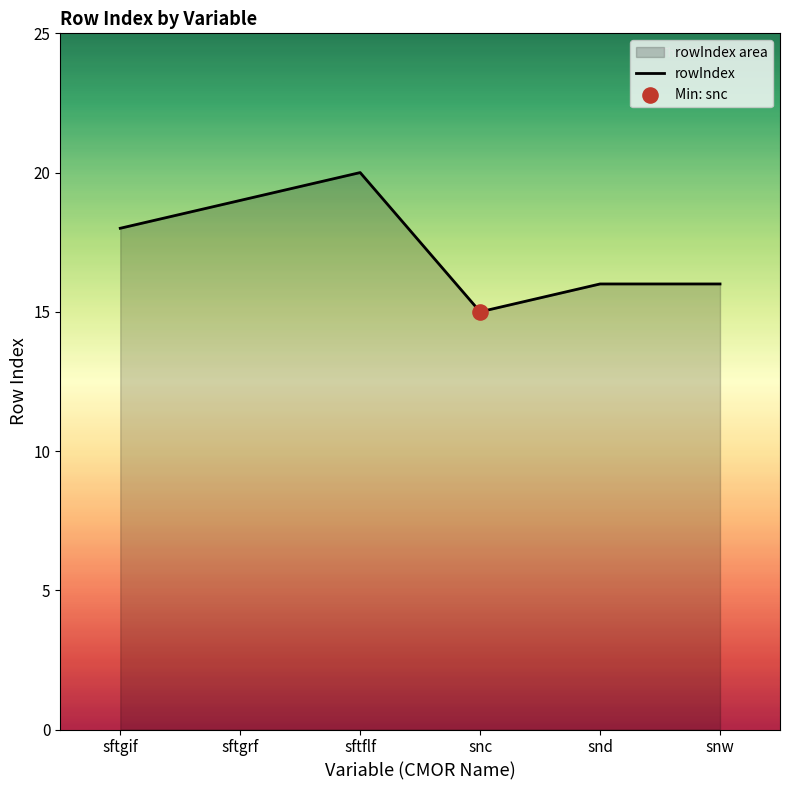

What is the ratio of the value at sftflf to the value at sftgif?

1.1